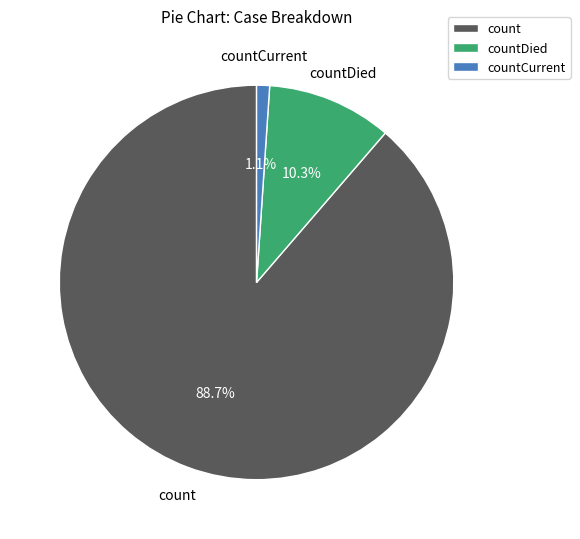

Which slice is the smallest?

countCurrent